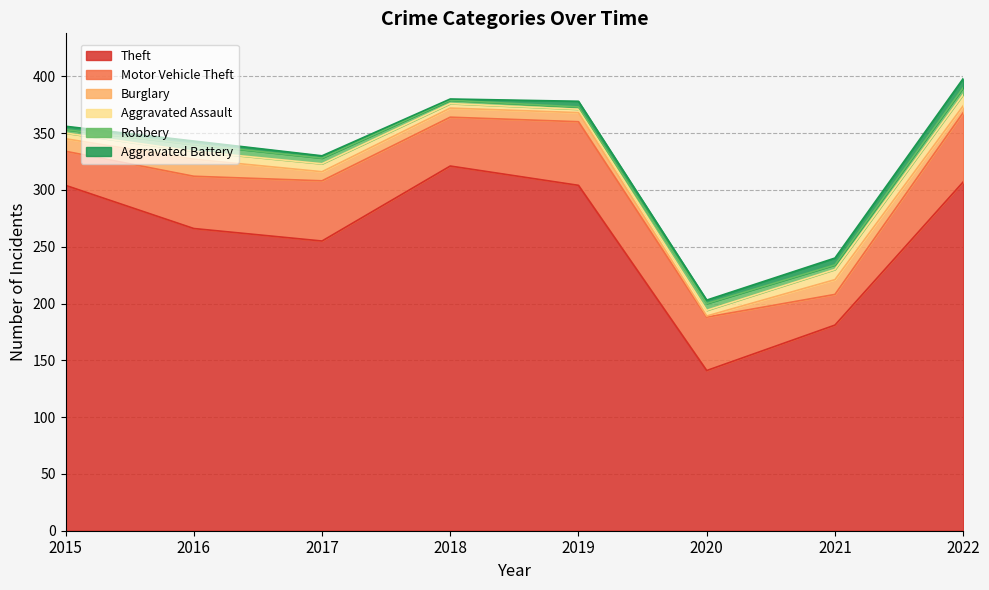

Reading right to left, what are all the values shown in this chart?

Theft: 2022=307	2021=181	2020=141	2019=304	2018=321	2017=255	2016=266	2015=304
Motor Vehicle Theft: 2022=61	2021=27	2020=47	2019=56	2018=43	2017=53	2016=46	2015=30
Burglary: 2022=6	2021=13	2020=1	2019=8	2018=8	2017=8	2016=15	2015=11
Aggravated Assault: 2022=10	2021=9	2020=5	2019=3	2018=4	2017=7	2016=7	2015=5
Robbery: 2022=6	2021=4	2020=6	2019=2	2018=3	2017=5	2016=6	2015=3
Aggravated Battery: 2022=8	2021=6	2020=3	2019=5	2018=1	2017=2	2016=3	2015=3